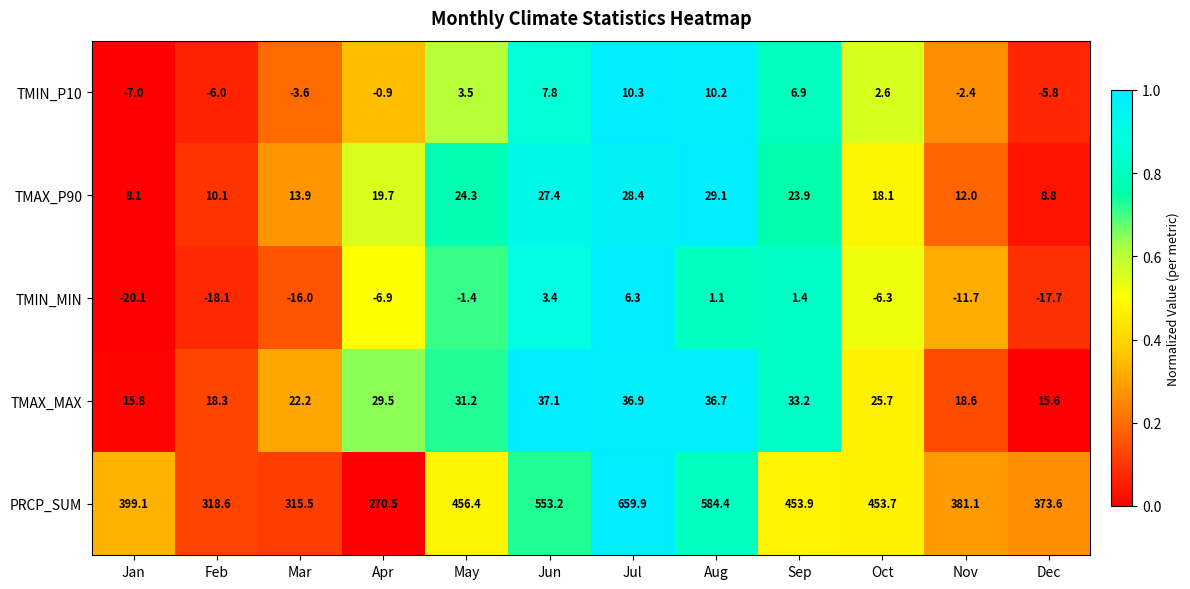

What is the difference between the second highest and second lowest values in the TMIN_P10 series?

16.2